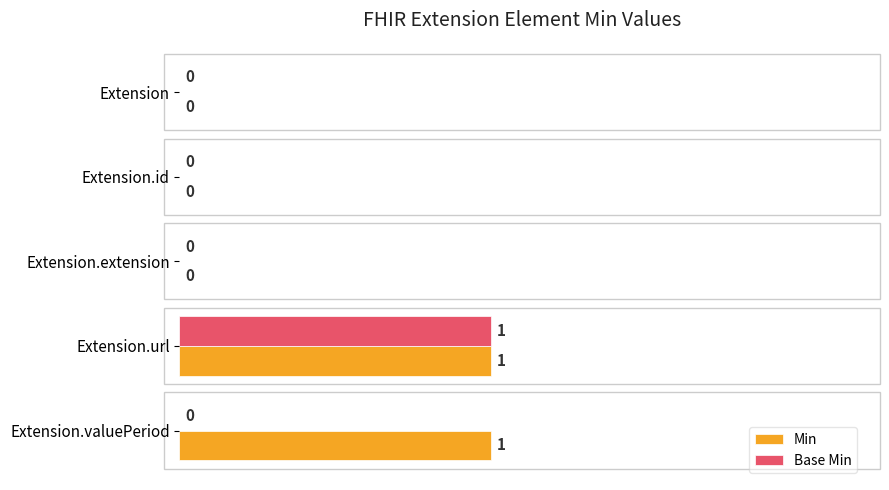

Which series has the largest total across all categories?

Min